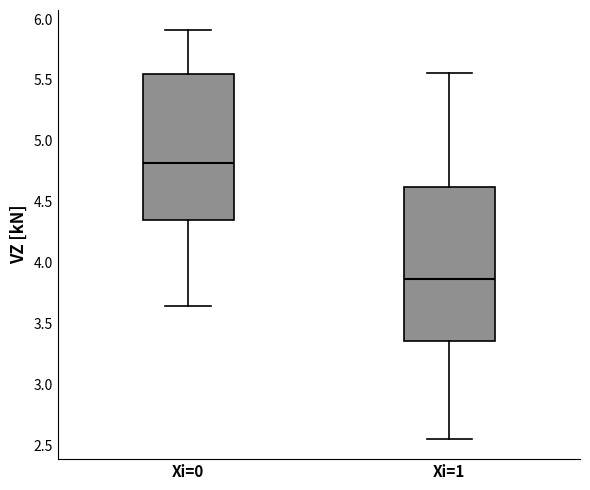

Reading left to right, read every box against the y-axis: the position of its median line, the range the box covers, and the ends of its whiskers. The values are not printed on the chart, so give them approximately, as read against the axis.

Xi=0: median 4.80, box 4.35 to 5.55, whiskers 3.65 to 5.90
Xi=1: median 3.85, box 3.35 to 4.60, whiskers 2.55 to 5.55